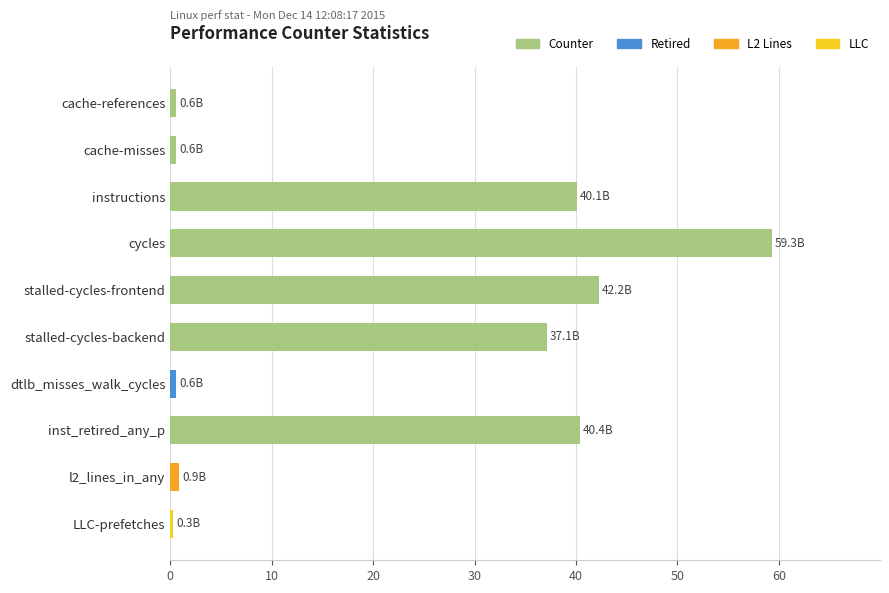

Which has a higher value, instructions or LLC-prefetches?

instructions